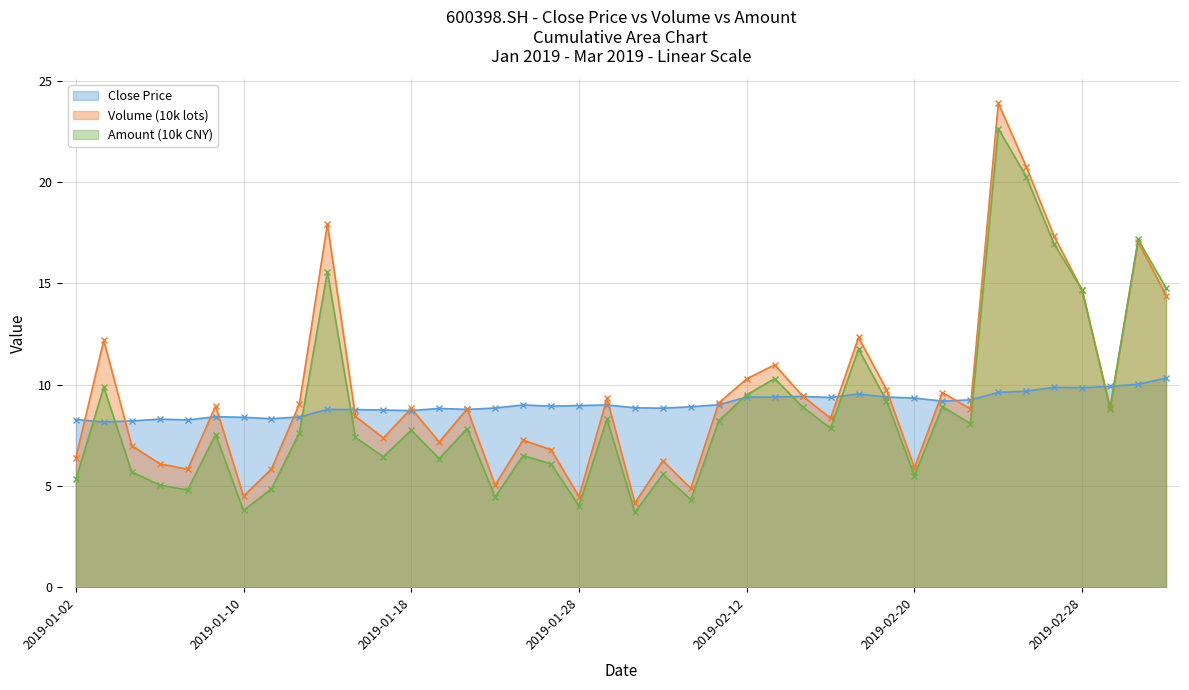

What is the difference between the maximum and minimum values in the Volume (10k lots) series?

19.7